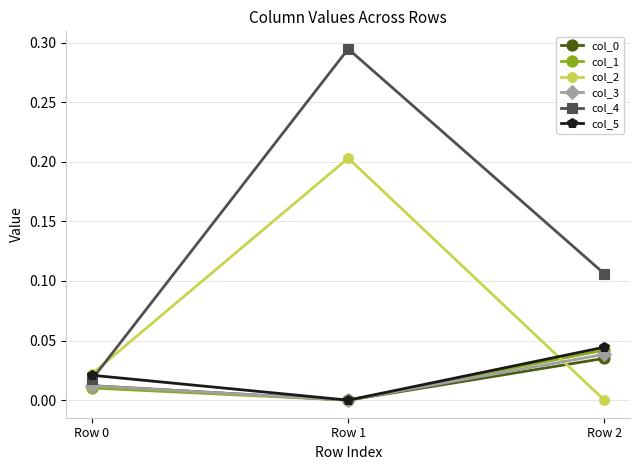

The col_1 series shows 0.0 at Row 0. True or false?

True